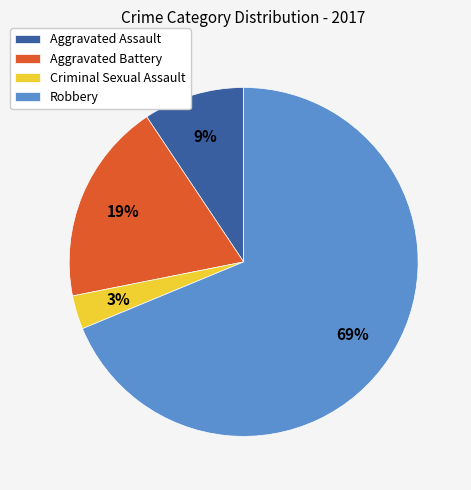

What percentage is the Robbery slice, to the nearest percent?

69%